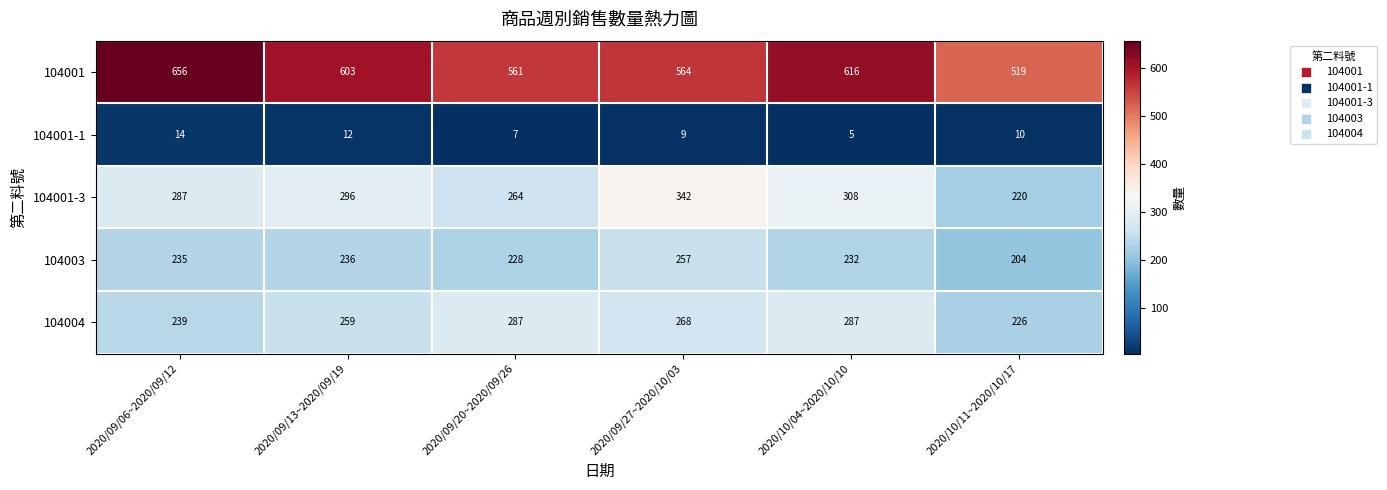

What is the difference between the maximum and minimum values in the 104001-1 series?

9